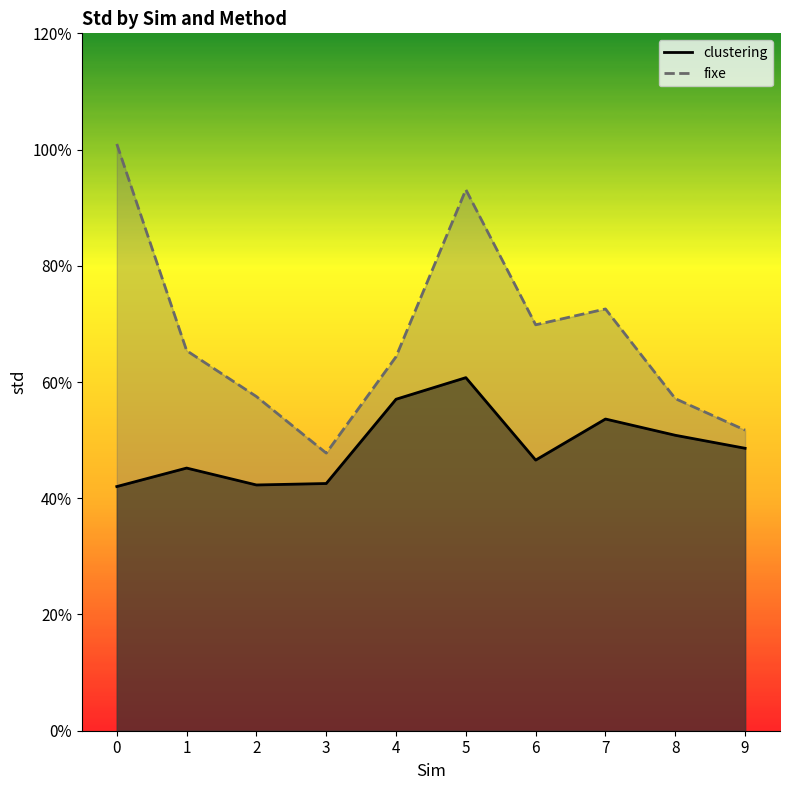

What are all the series names shown in the legend?

clustering, fixe